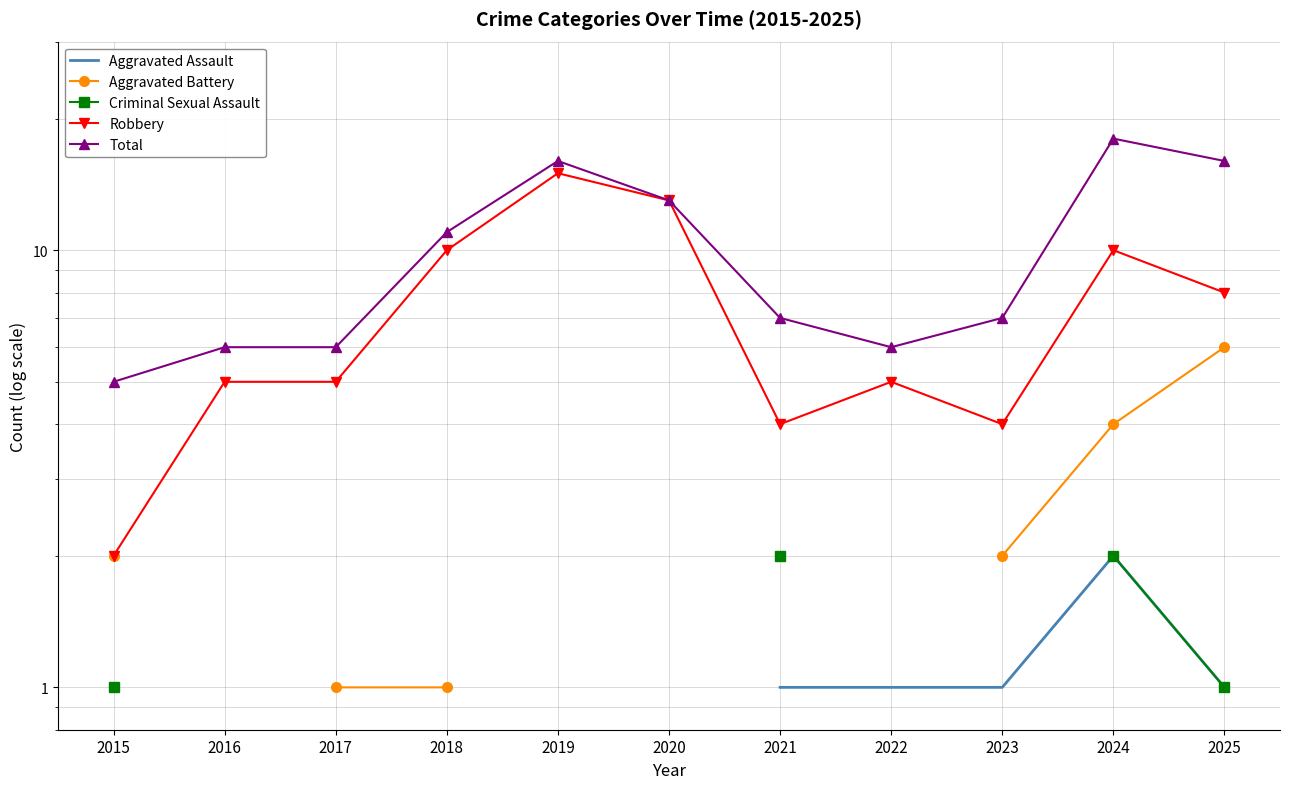

True or false: Aggravated Battery has a value of 0.5 at 2017.

False